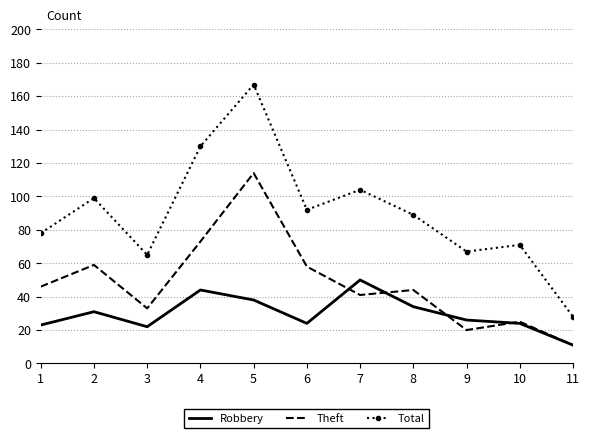

True or false: Theft and Robbery cross at least once.

True